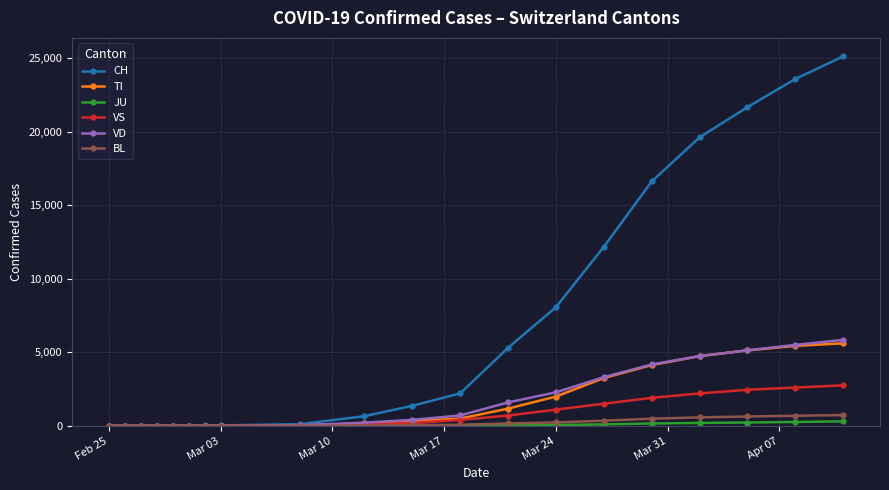

Which series has the widest spread of values?

CH